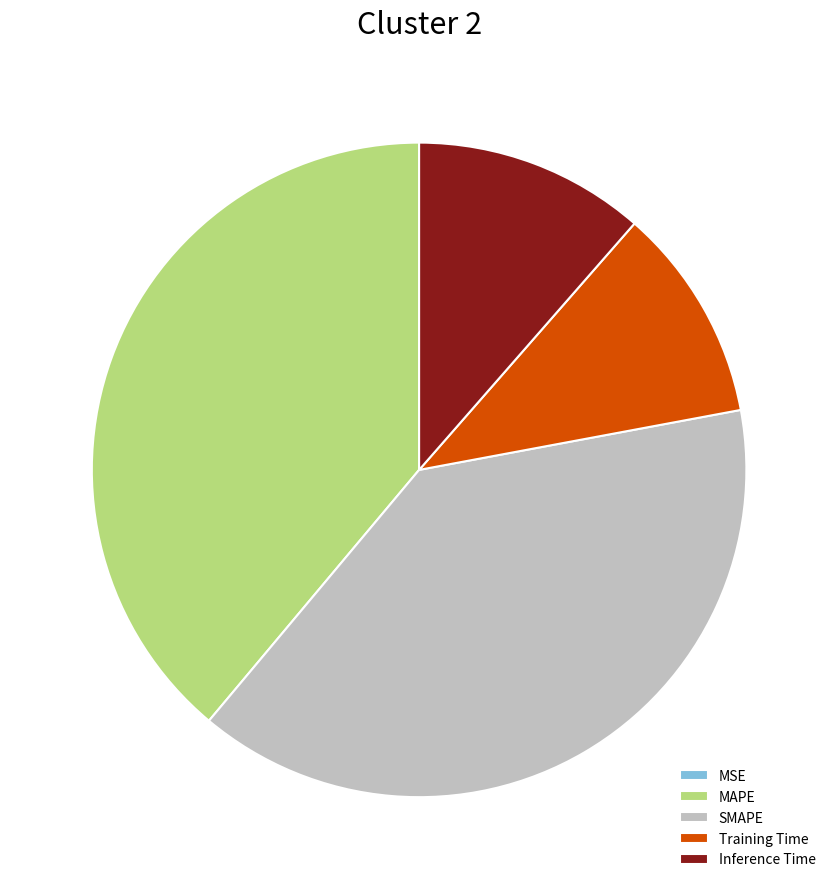

Is the sum of Inference Time and Training Time greater than half?

No